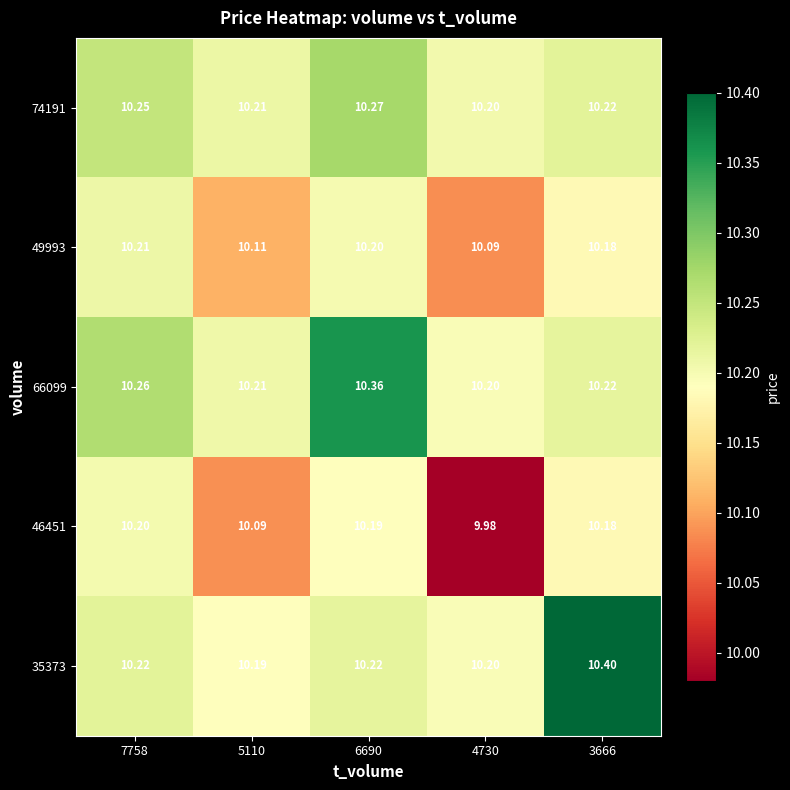

What is the smallest value displayed?

10.0